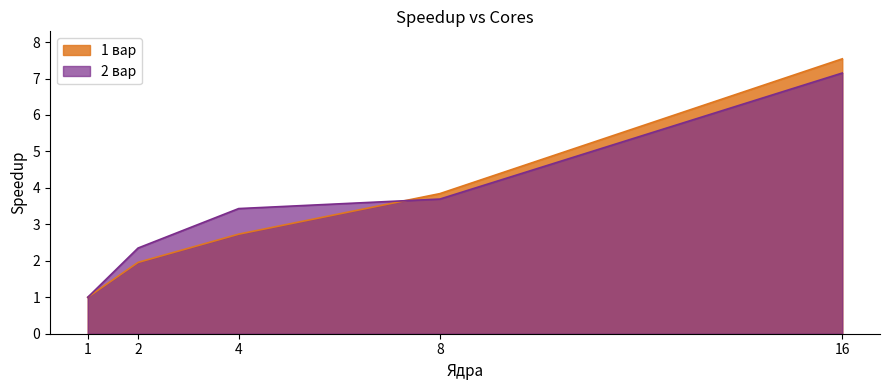

How many values in the 2 вар series are below 3?

2